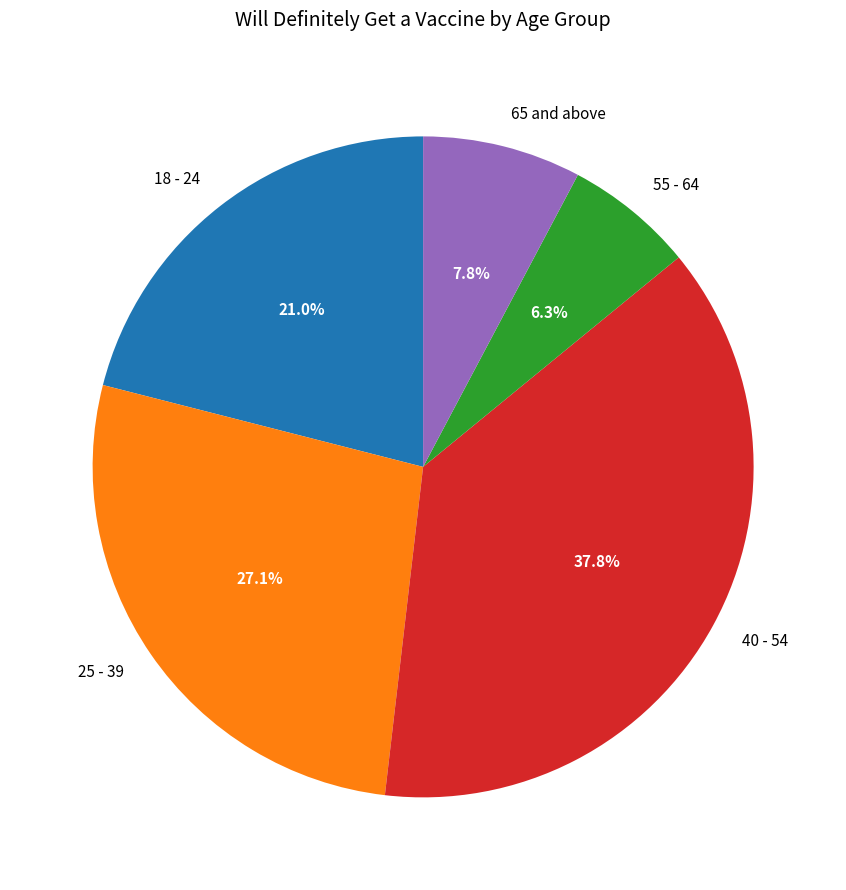

To the nearest percent, what portion does 40 - 54 represent?

38%